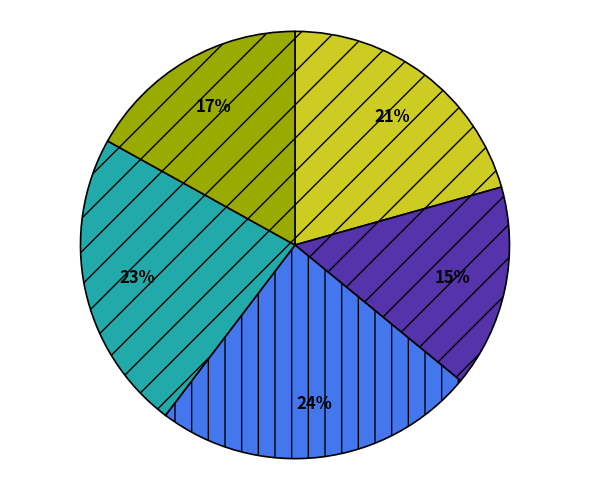

To the nearest percent, what is the average slice percentage?

20%